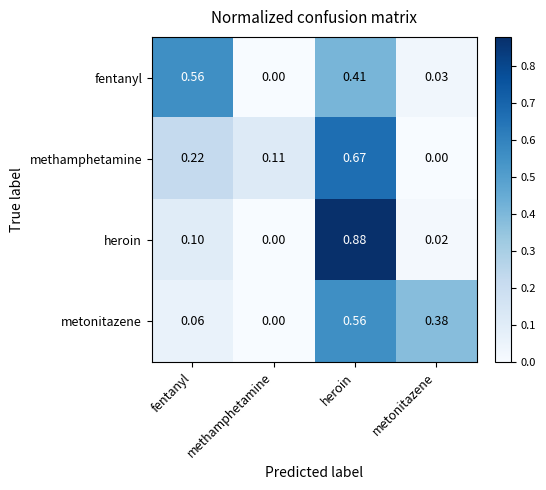

Rank the categories by heroin value from highest to lowest.

heroin, fentanyl, metonitazene, methamphetamine